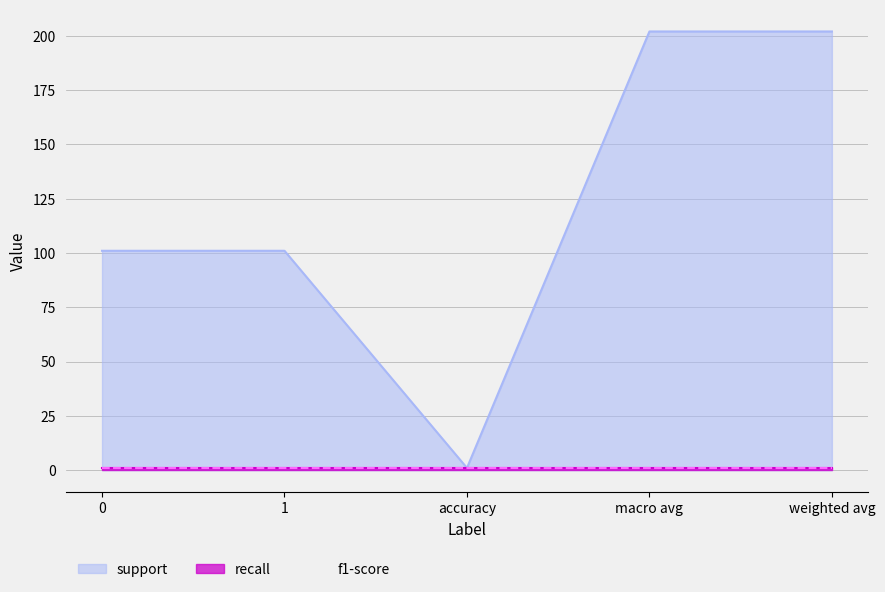

The f1-score series shows 2 at 0. True or false?

False